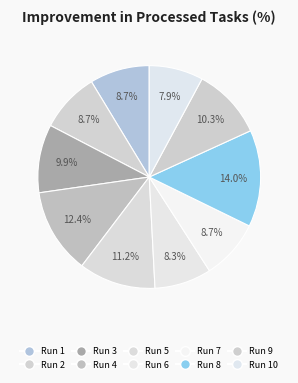

Rank the categories by value from highest to lowest.

Run 8, Run 4, Run 5, Run 9, Run 3, Run 1, Run 2, Run 7, Run 6, Run 10